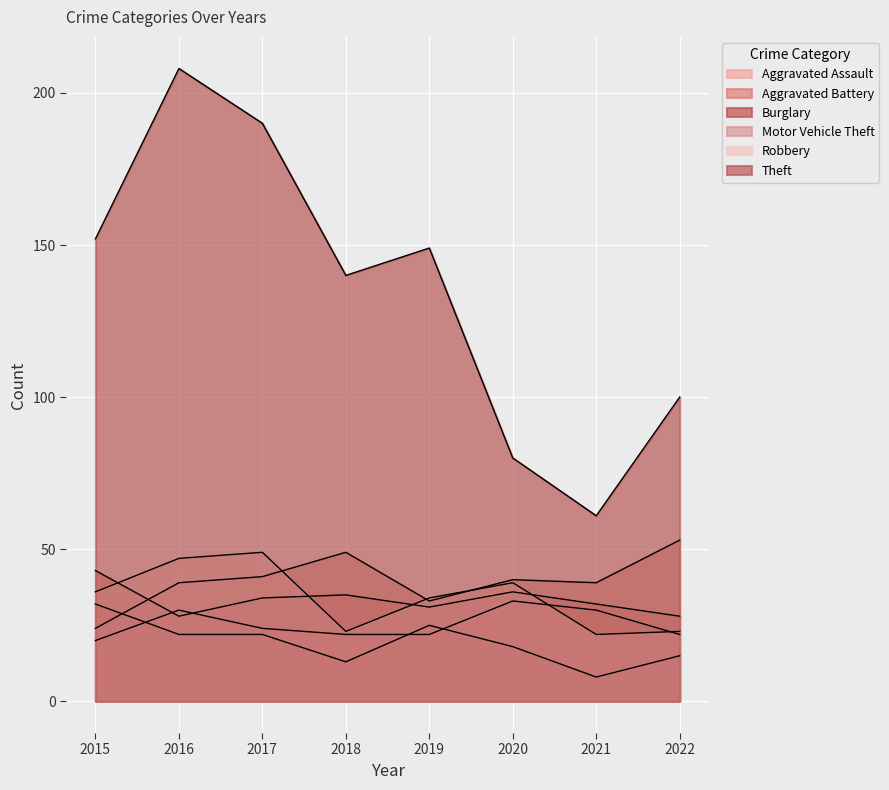

At which category does Theft reach its first local valley?

2018